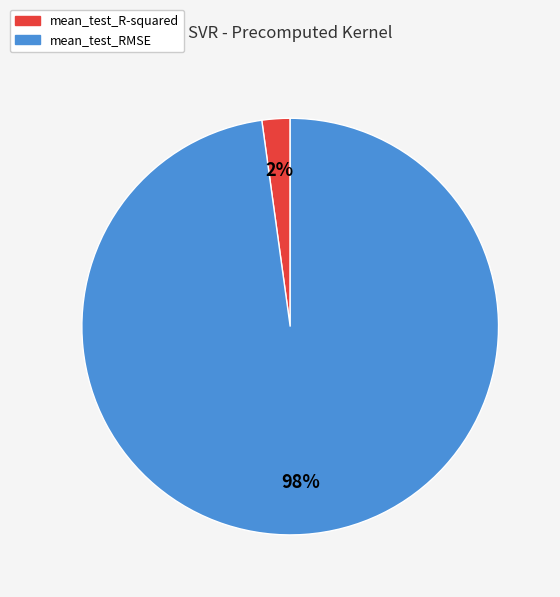

The mean_test_R-squared slice represents 2% of the pie. True or false?

True